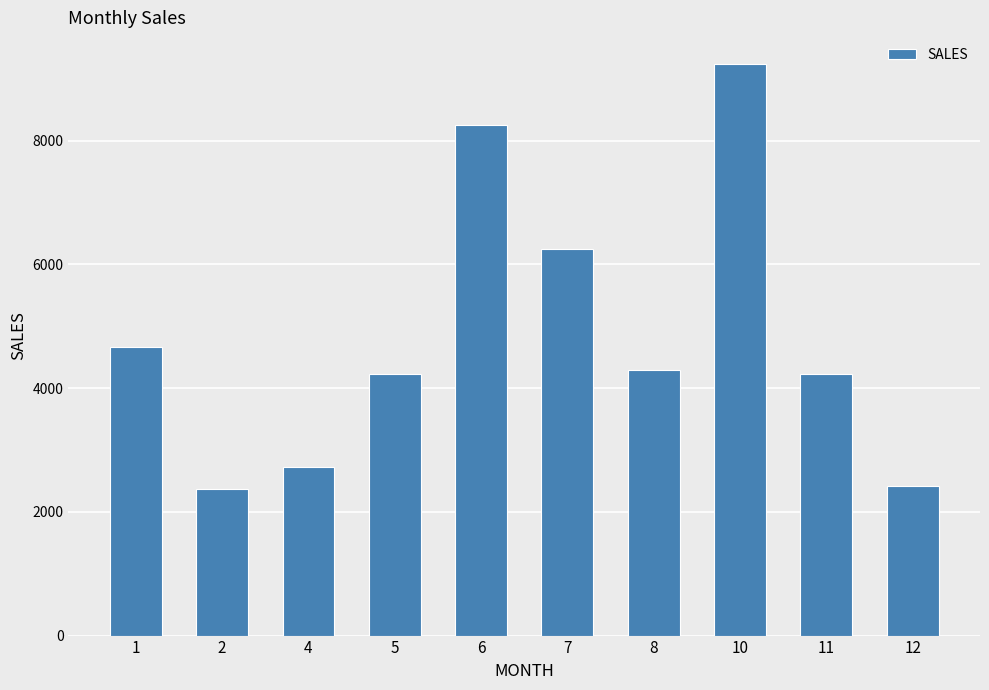

Count the number of categories in the chart.

10